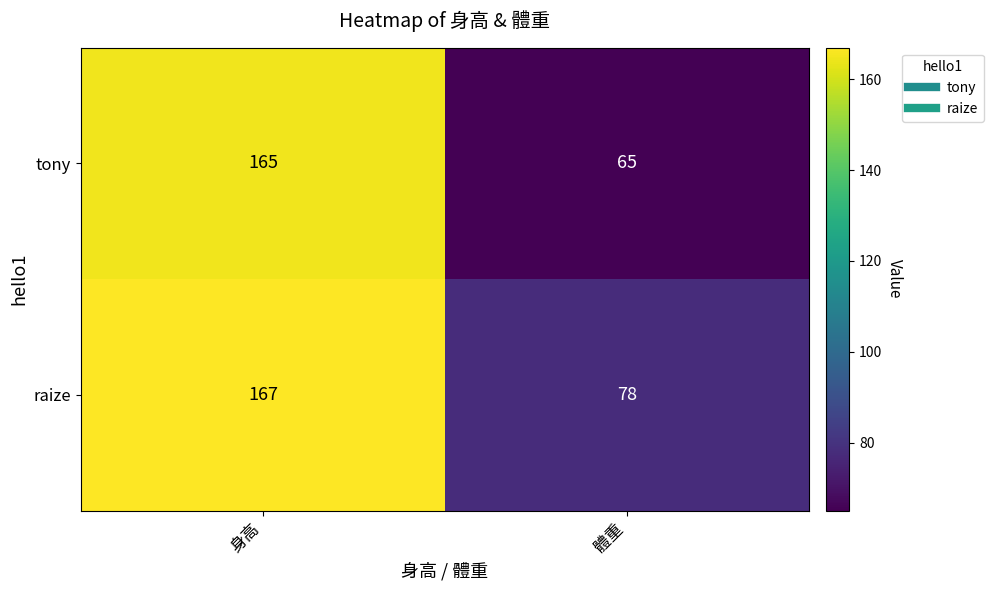

The value of raize at 身高 is 276. True or false?

False